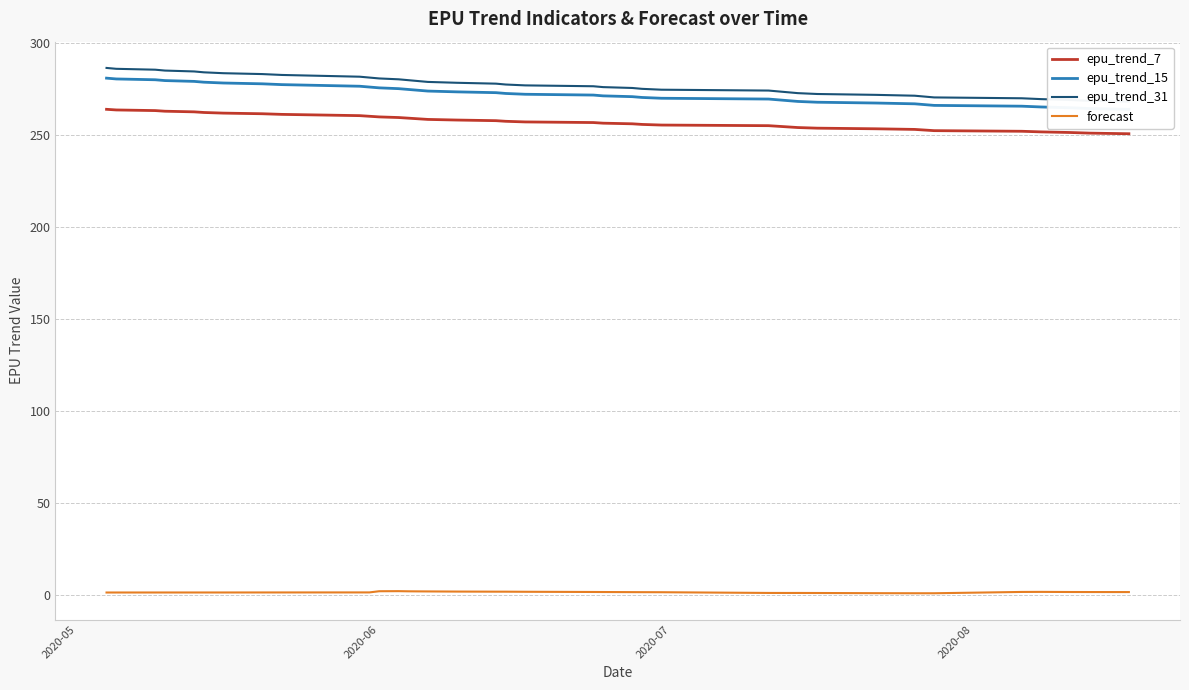

How many values in the epu_trend_15 series exceed 272?

21